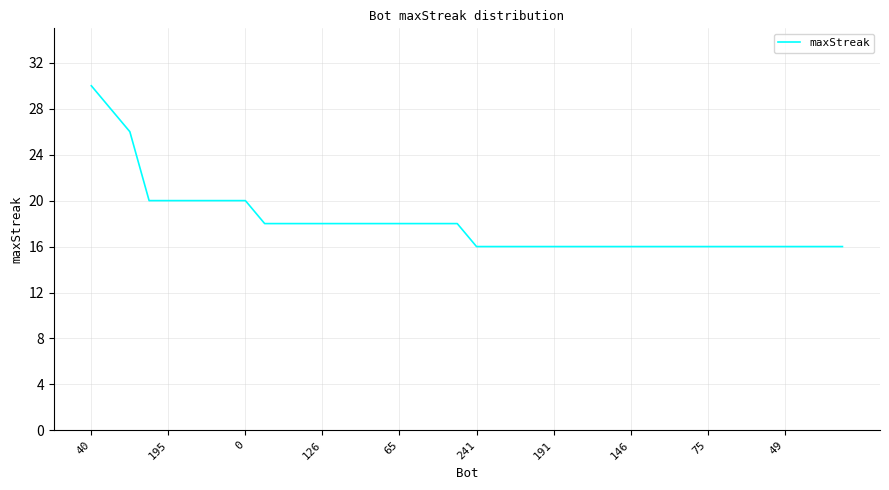

What is the maximum value shown in the chart?

30